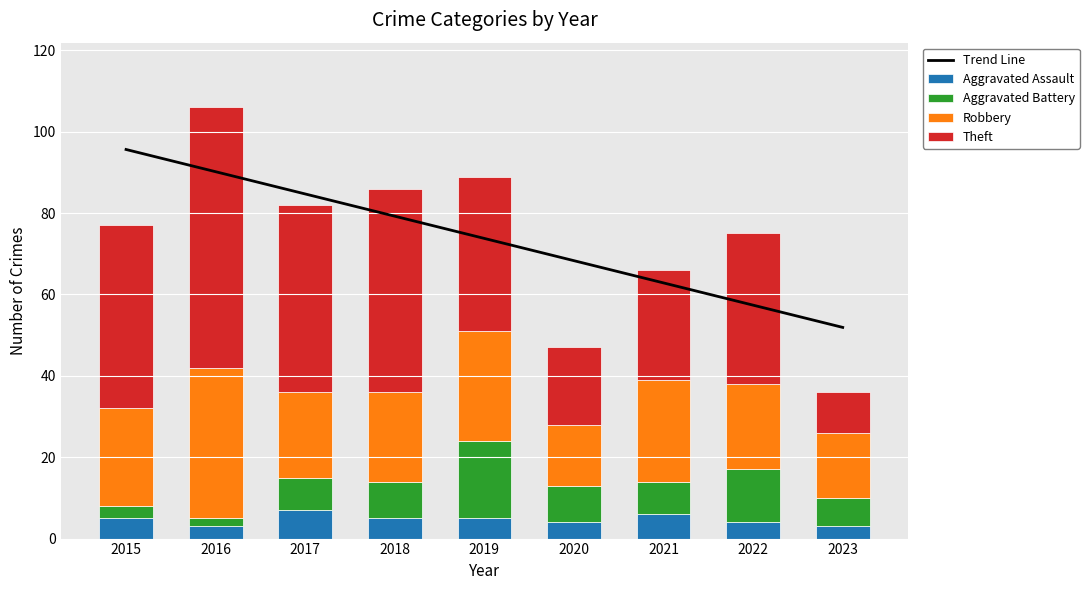

Between 2017 and 2021, which series saw the biggest shift?

Trend Line